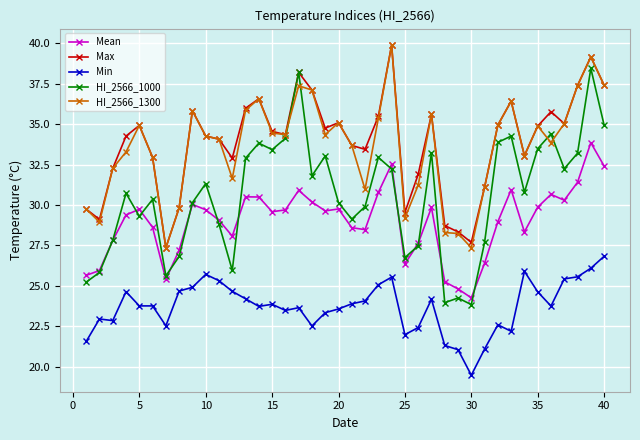

What is the value of the HI_2566_1300 point at the 11th from the left?

34.1